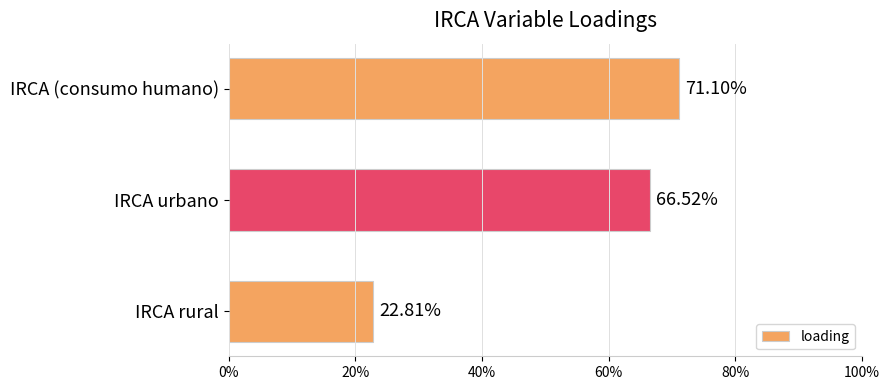

Does the chart contain any negative values?

No